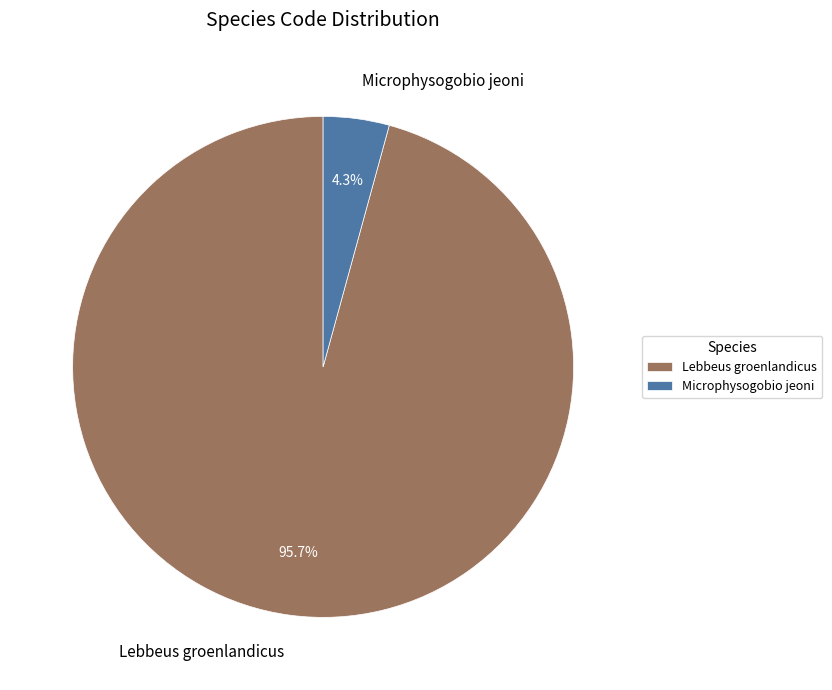

Which has a higher value, Lebbeus groenlandicus or Microphysogobio jeoni?

Lebbeus groenlandicus